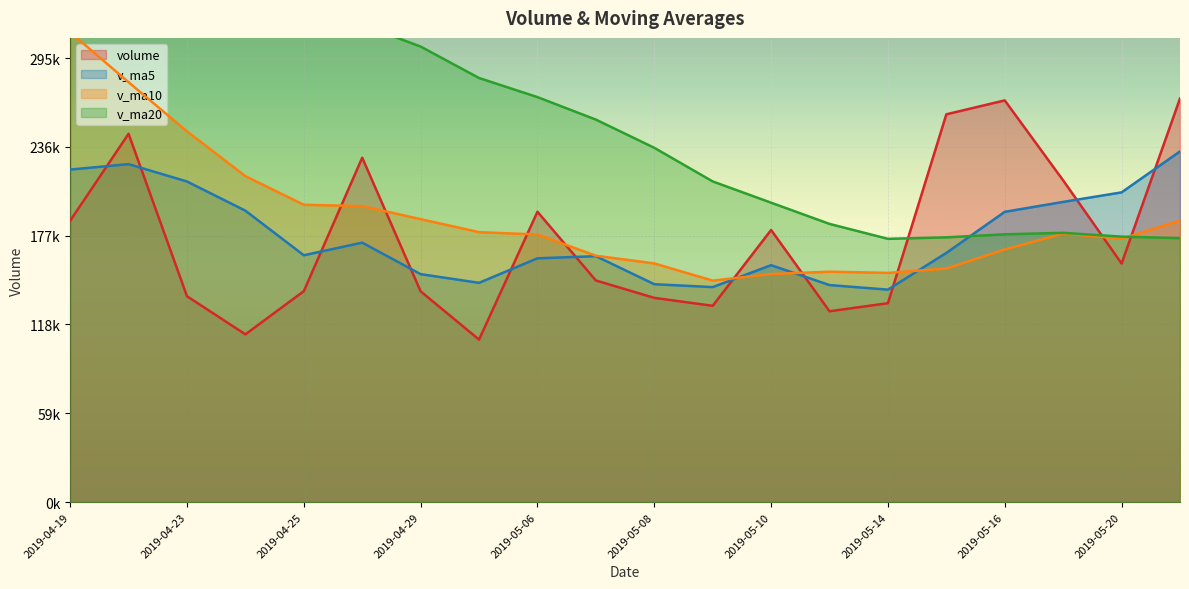

The value of volume at 2019-04-26 is 347041.1. True or false?

False